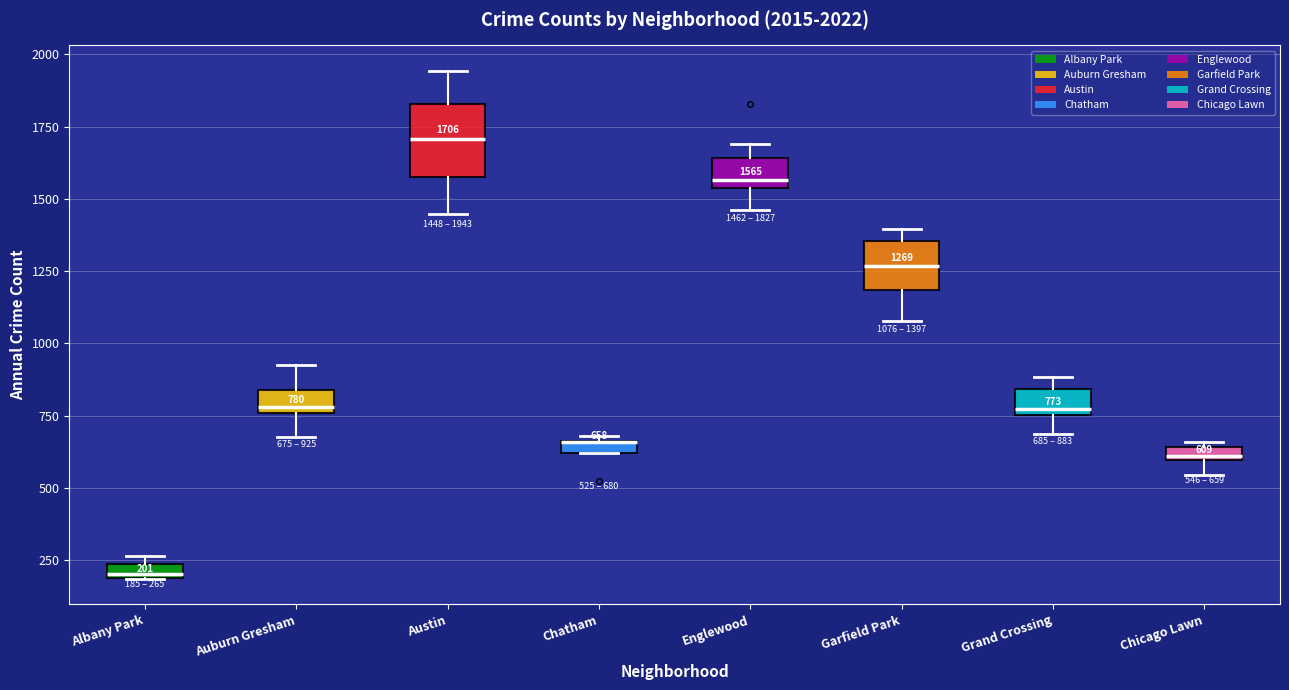

Comparing the boxes themselves (not the whiskers), which one is the tallest?

Austin